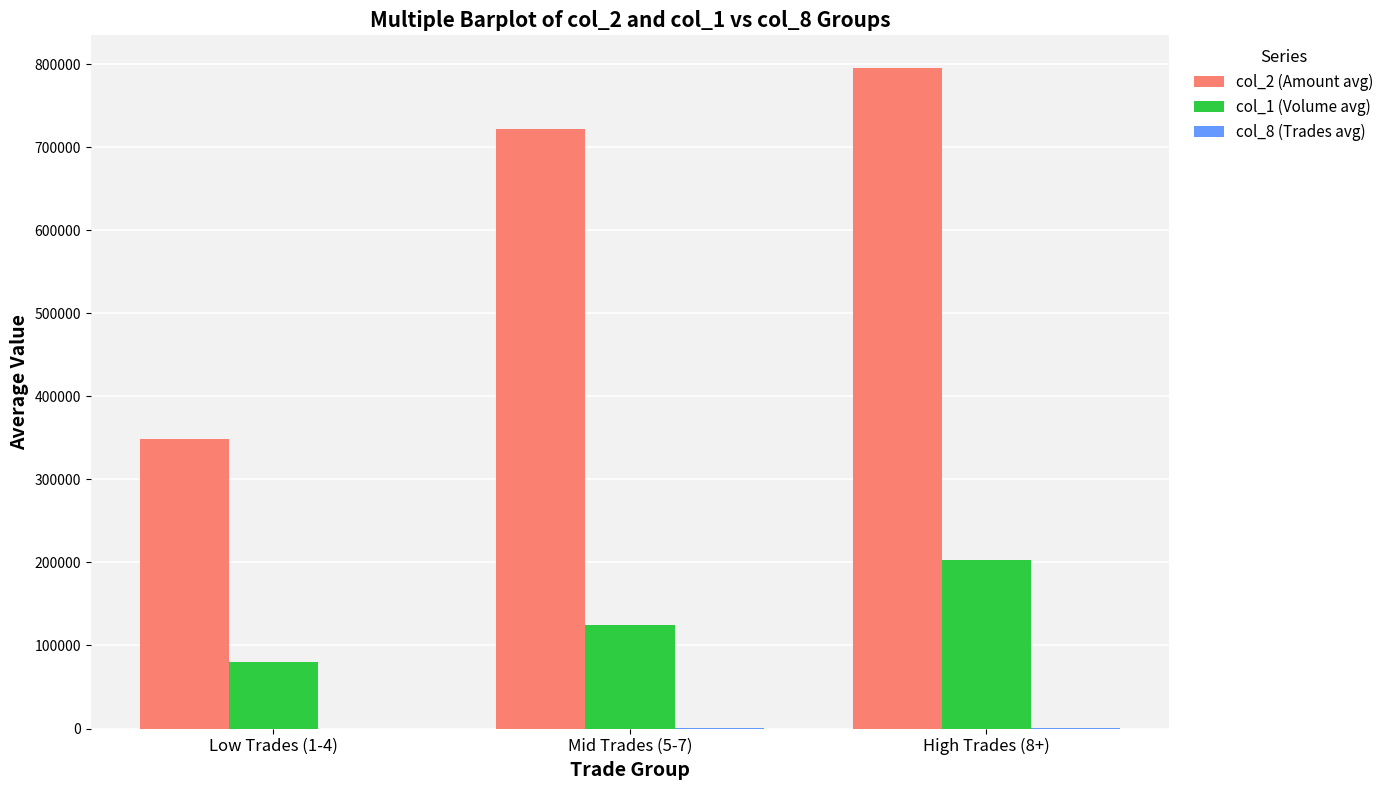

At which label does col_1 (Volume avg) reach its peak?

High Trades (8+)